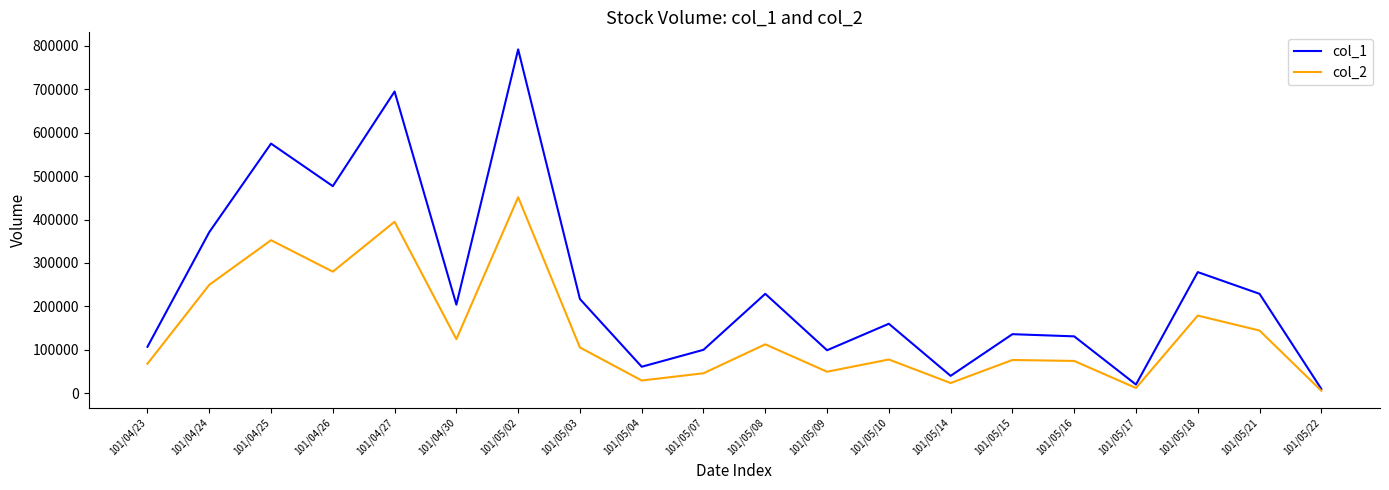

The value of col_2 at 101/05/09 is 49500. True or false?

True